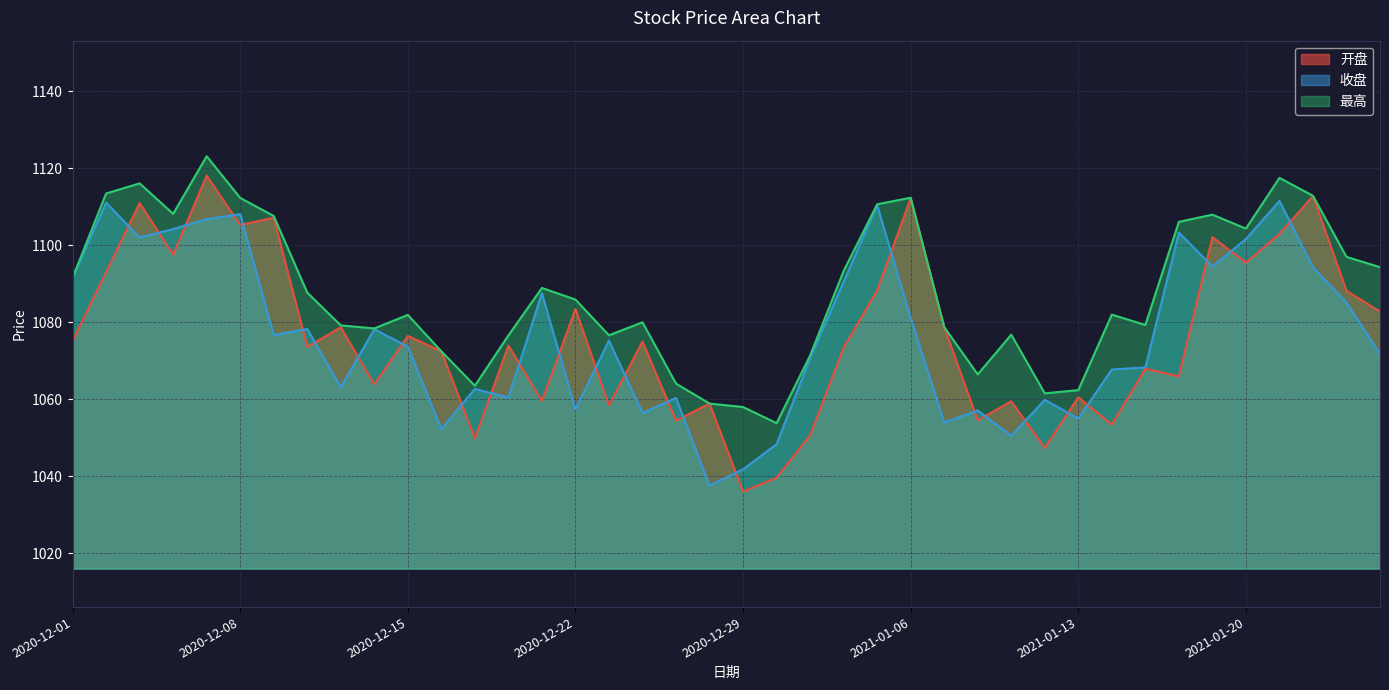

The 收盘 series shows 1090.5 at 2021-01-04. True or false?

True